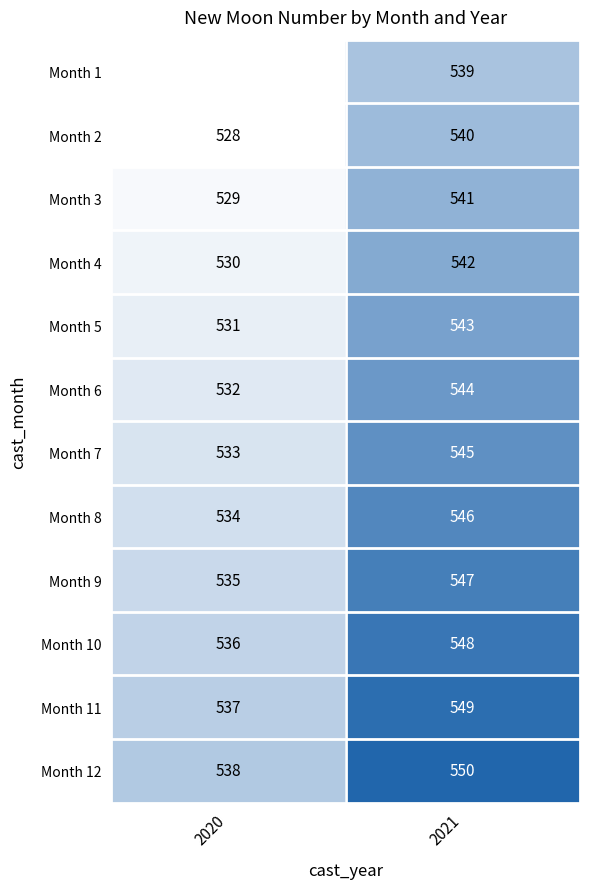

What is the average value of the Month 7 series?

539